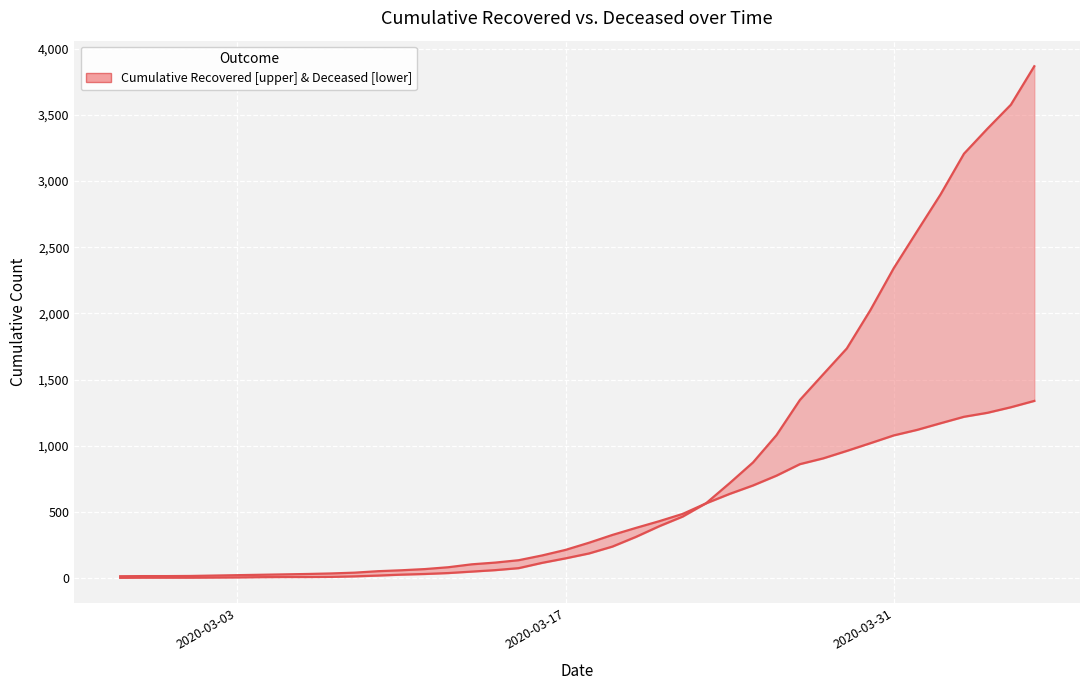

What is the average value of the cumulative_recovered_line series?

850